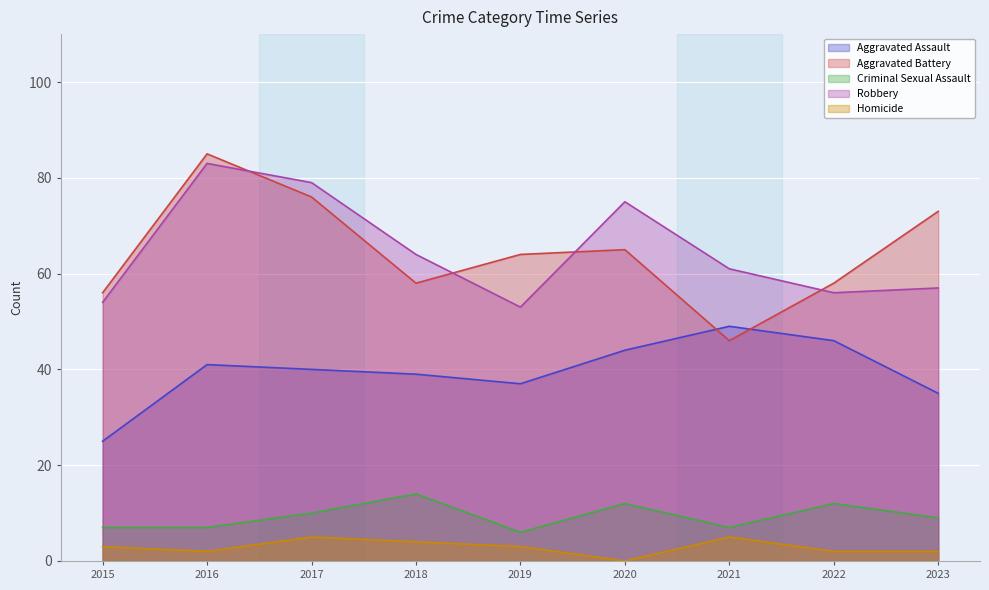

Which label corresponds to the smallest value in the chart?

2020